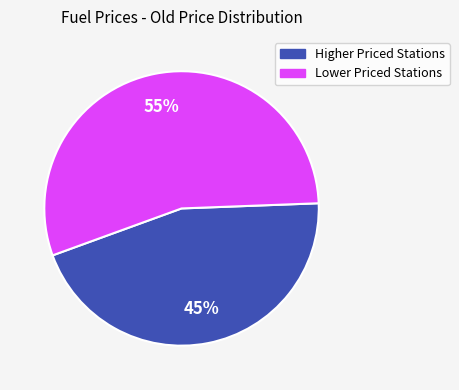

To the nearest percent, what is the average slice percentage?

50%